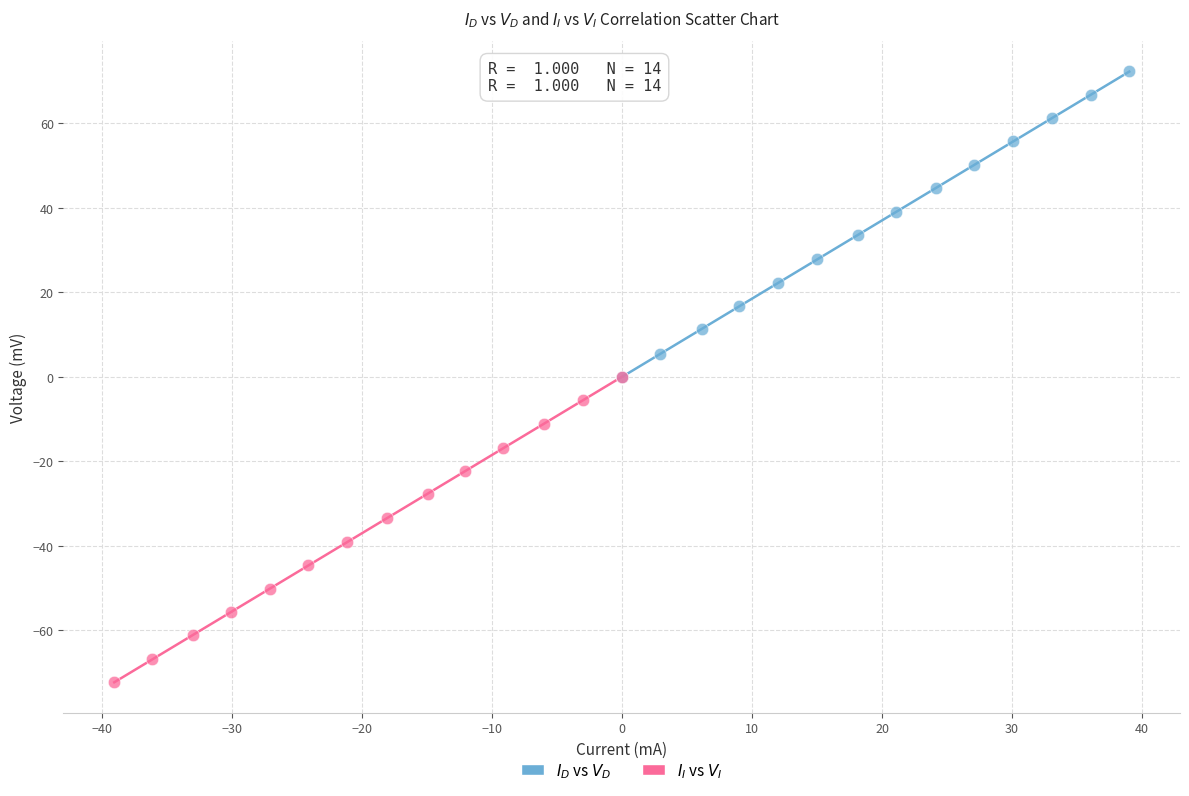

Which series contains the highest Y value?

$I_D$ vs $V_D$